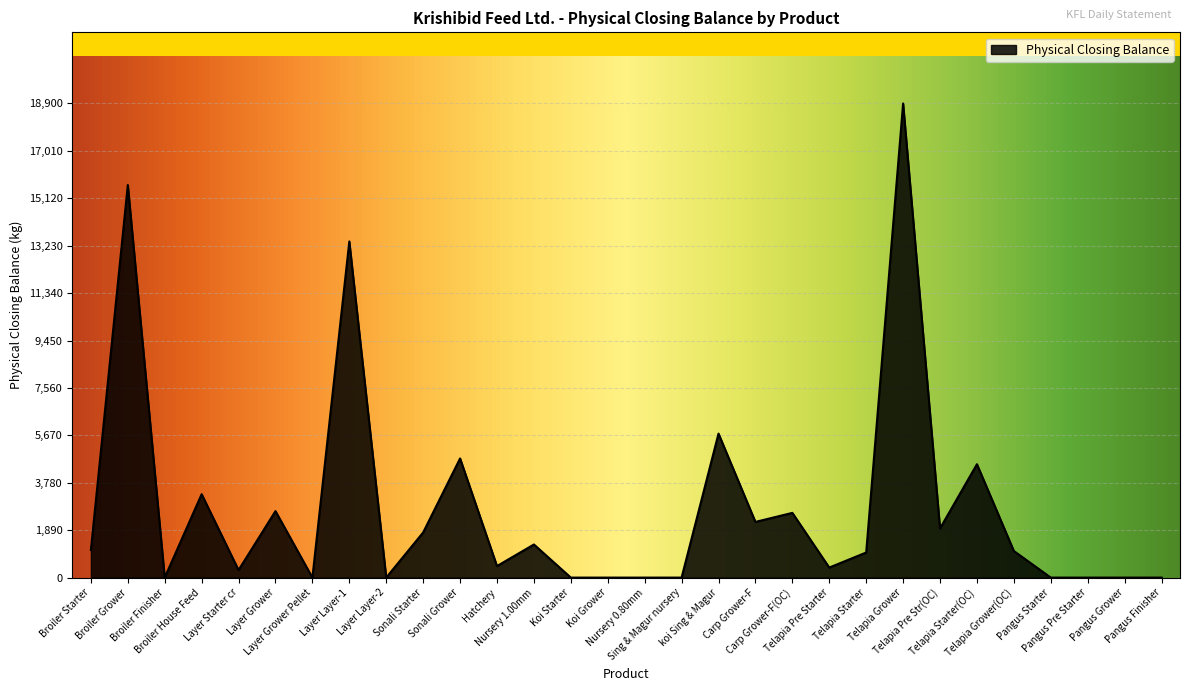

True or false: the data shows 0 at Koi Starter.

True